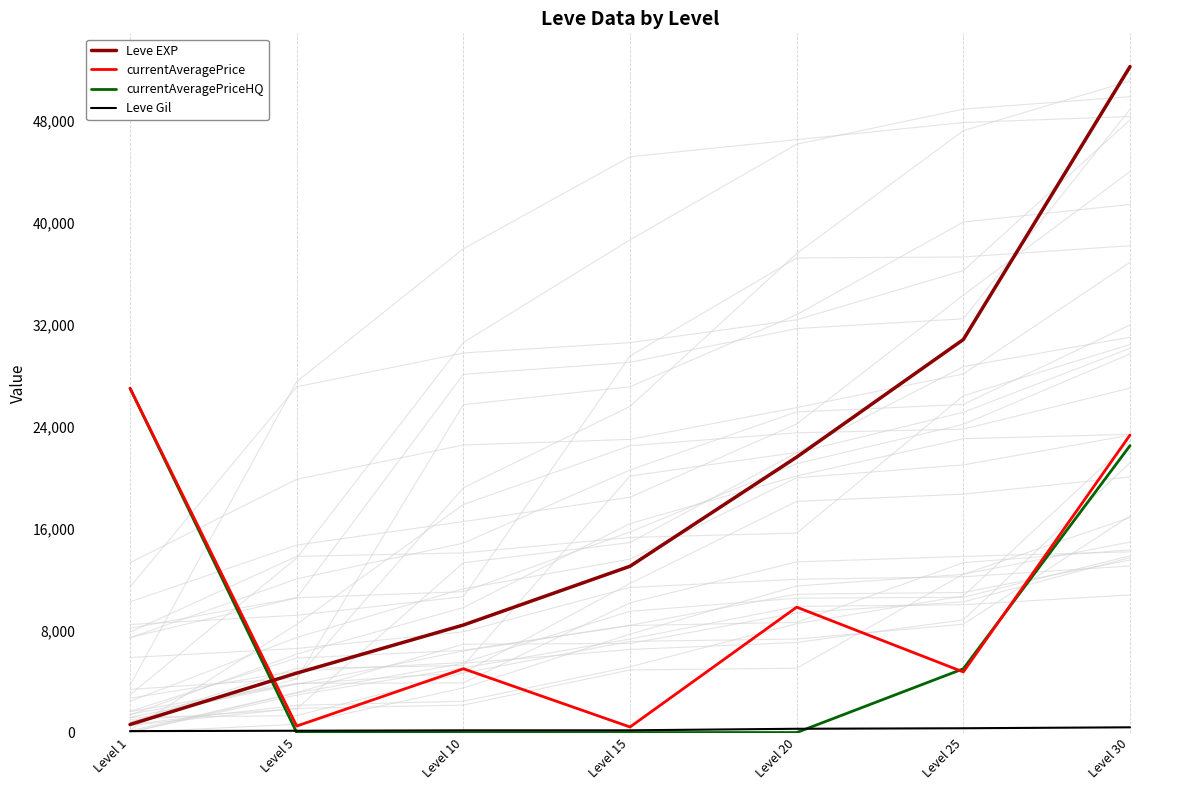

What is the approximate value of Leve EXP at Level 5?

4660.0